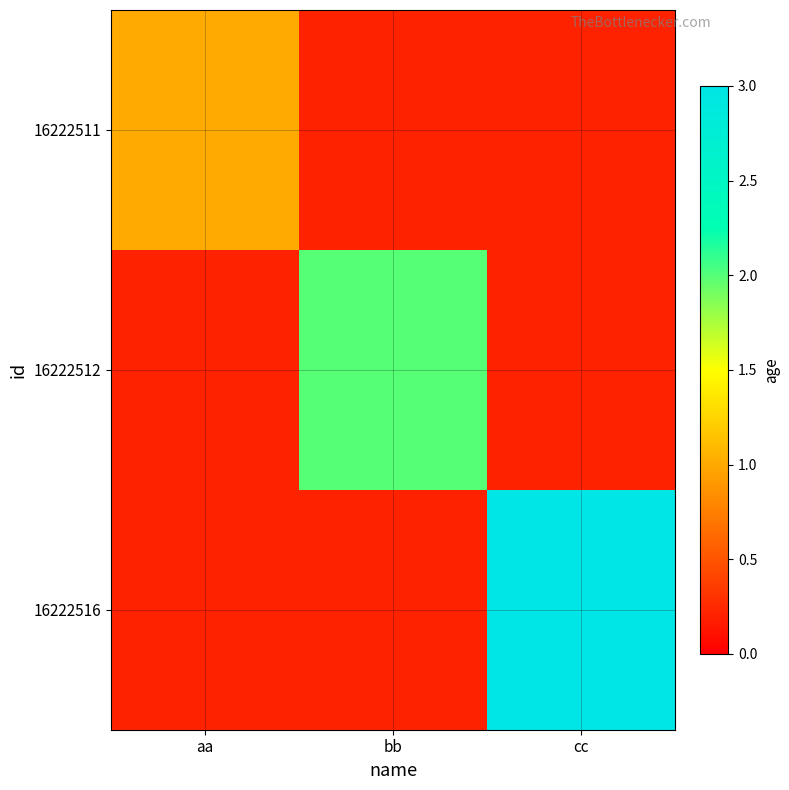

What is the smallest value displayed?

1.0